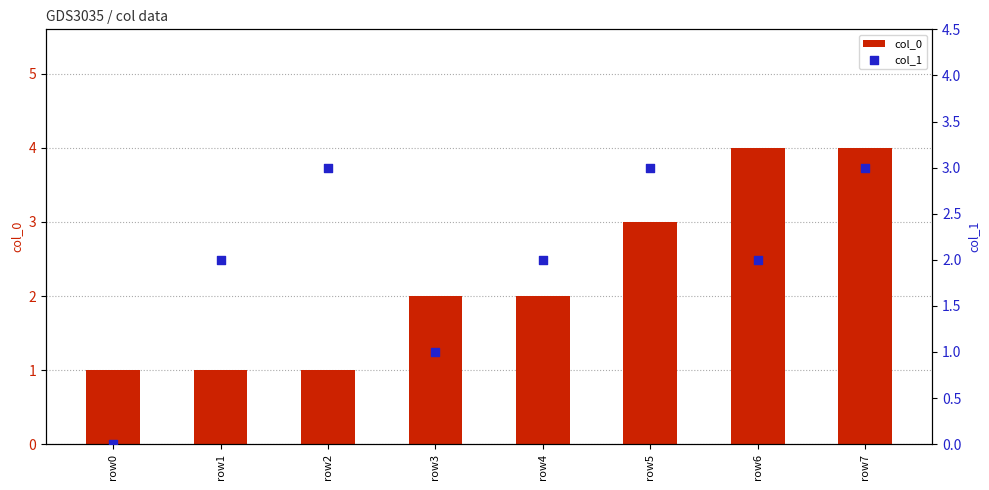

At how many categories does at least one series exceed 3?

2